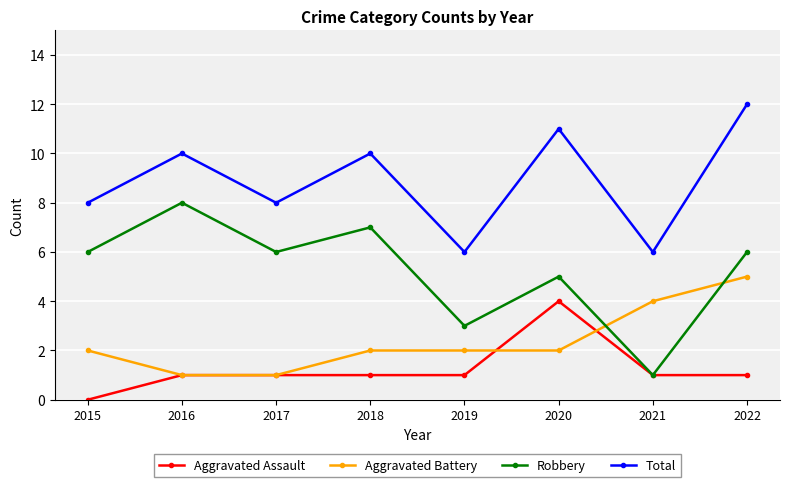

At which category does the chart reach its peak across all series?

2022